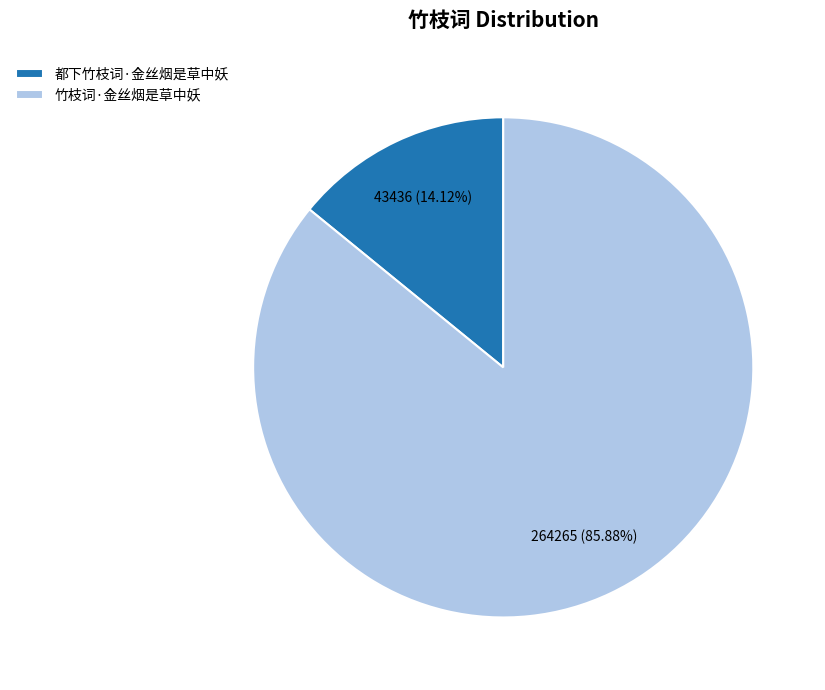

What is the total percentage of 竹枝词·金丝烟是草中妖 and 都下竹枝词·金丝烟是草中妖?

100.0%